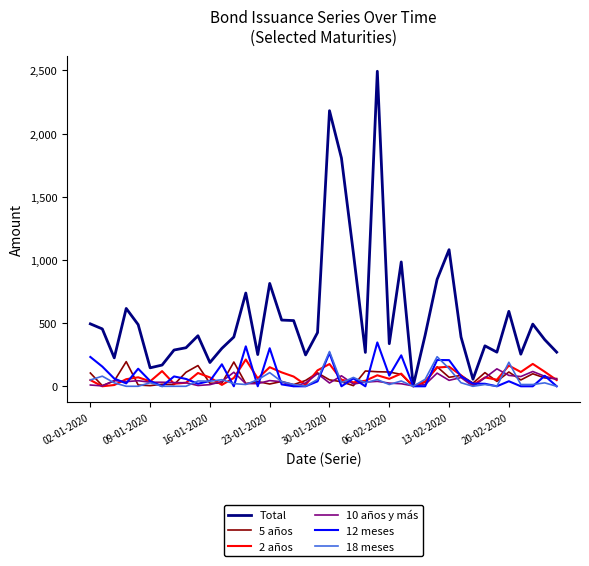

Which series has the largest range (max minus min)?

Total